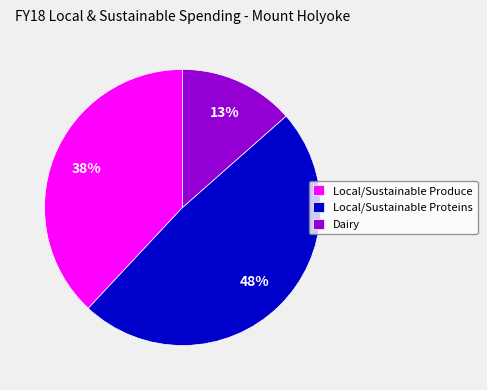

What percentage is the Local/Sustainable Proteins slice, to the nearest percent?

48%